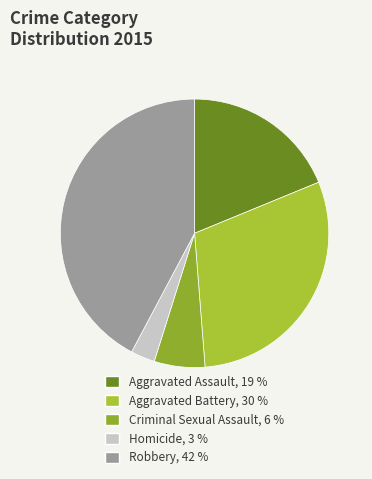

Does any single category account for the majority?

No